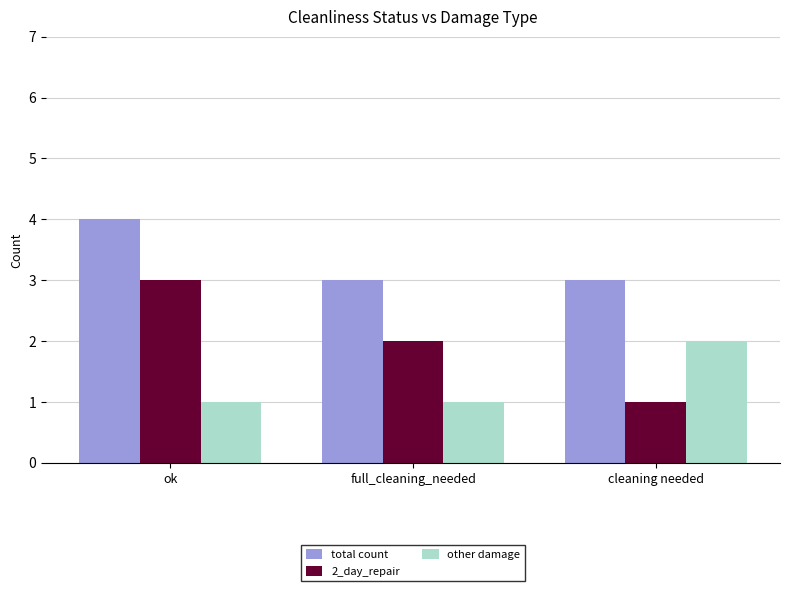

What position from the left is ok?

1